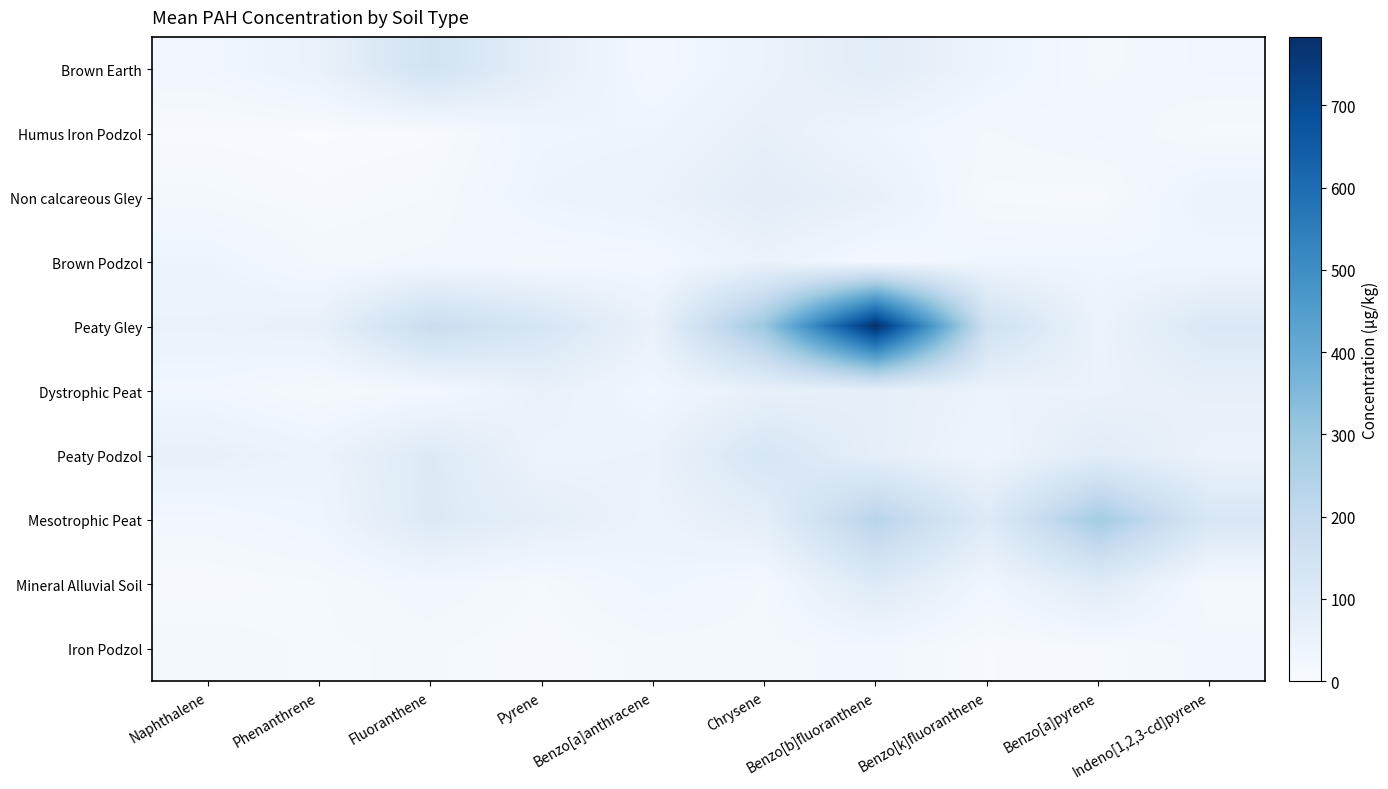

Reading right to left, what are all the values shown in this chart?

Brown Earth: Indeno[1,2,3-cd]pyrene=26.4	Benzo[a]pyrene=16.0	Benzo[k]fluoranthene=41.1	Benzo[b]fluoranthene=83.7	Chrysene=49.1	Benzo[a]anthracene=18.6	Pyrene=71.0	Fluoranthene=148.1	Phenanthrene=53.9	Naphthalene=26.1
Humus Iron Podzol: Indeno[1,2,3-cd]pyrene=10.0	Benzo[a]pyrene=26.7	Benzo[k]fluoranthene=17.5	Benzo[b]fluoranthene=38.2	Chrysene=63.8	Benzo[a]anthracene=37.5	Pyrene=35.3	Fluoranthene=4.5	Phenanthrene=2.2	Naphthalene=4.3
Non calcareous Gley: Indeno[1,2,3-cd]pyrene=48.1	Benzo[a]pyrene=7.9	Benzo[k]fluoranthene=10.4	Benzo[b]fluoranthene=59.5	Chrysene=81.2	Benzo[a]anthracene=50.2	Pyrene=40.0	Fluoranthene=12.2	Phenanthrene=7.1	Naphthalene=13.8
Brown Podzol: Indeno[1,2,3-cd]pyrene=29.9	Benzo[a]pyrene=33.2	Benzo[k]fluoranthene=33.1	Benzo[b]fluoranthene=19.0	Chrysene=49.8	Benzo[a]anthracene=22.1	Pyrene=17.6	Fluoranthene=20.7	Phenanthrene=16.4	Naphthalene=39.5
Peaty Gley: Indeno[1,2,3-cd]pyrene=112.1	Benzo[a]pyrene=45.1	Benzo[k]fluoranthene=158.9	Benzo[b]fluoranthene=783.2	Chrysene=299.5	Benzo[a]anthracene=55.0	Pyrene=127.1	Fluoranthene=180.2	Phenanthrene=60.8	Naphthalene=50.7
Dystrophic Peat: Indeno[1,2,3-cd]pyrene=64.1	Benzo[a]pyrene=52.1	Benzo[k]fluoranthene=48.3	Benzo[b]fluoranthene=69.6	Chrysene=61.0	Benzo[a]anthracene=28.5	Pyrene=57.3	Fluoranthene=19.5	Phenanthrene=10.2	Naphthalene=26.7
Peaty Podzol: Indeno[1,2,3-cd]pyrene=50.2	Benzo[a]pyrene=85.2	Benzo[k]fluoranthene=38.4	Benzo[b]fluoranthene=69.9	Chrysene=126.2	Benzo[a]anthracene=50.4	Pyrene=45.1	Fluoranthene=100.5	Phenanthrene=45.6	Naphthalene=60.1
Mesotrophic Peat: Indeno[1,2,3-cd]pyrene=120.2	Benzo[a]pyrene=280.0	Benzo[k]fluoranthene=98.9	Benzo[b]fluoranthene=231.7	Chrysene=75.9	Benzo[a]anthracene=45.0	Pyrene=72.5	Fluoranthene=102.1	Phenanthrene=34.2	Naphthalene=22.2
Mineral Alluvial Soil: Indeno[1,2,3-cd]pyrene=12.5	Benzo[a]pyrene=91.1	Benzo[k]fluoranthene=31.0	Benzo[b]fluoranthene=99.6	Chrysene=17.8	Benzo[a]anthracene=34.3	Pyrene=11.4	Fluoranthene=25.1	Phenanthrene=11.2	Naphthalene=6.9
Iron Podzol: Indeno[1,2,3-cd]pyrene=21.5	Benzo[a]pyrene=8.6	Benzo[k]fluoranthene=5.9	Benzo[b]fluoranthene=22.4	Chrysene=15.0	Benzo[a]anthracene=14.4	Pyrene=6.2	Fluoranthene=13.6	Phenanthrene=11.1	Naphthalene=15.7